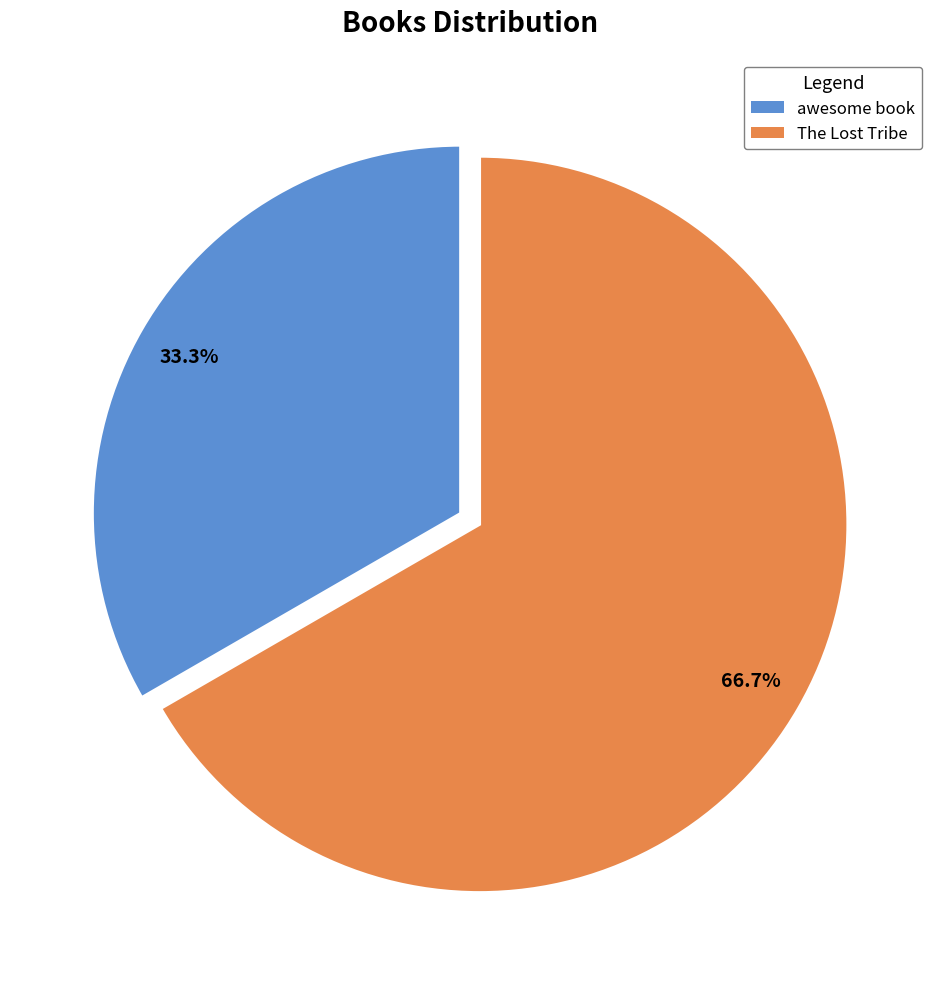

Is there any slice that represents more than half of the pie?

Yes